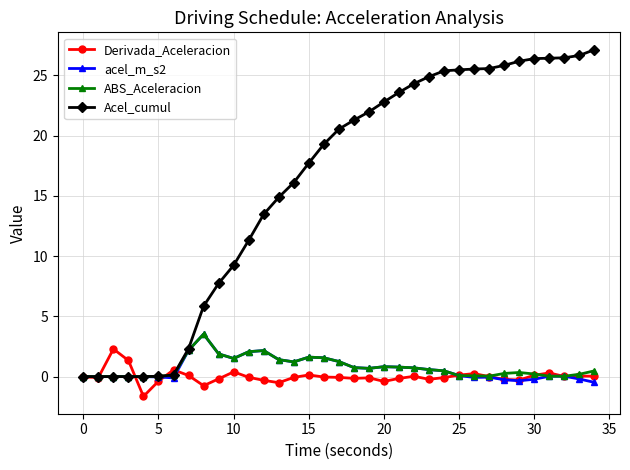

What is the value of the Derivada_Aceleracion point at the 5th from the left?

-1.6